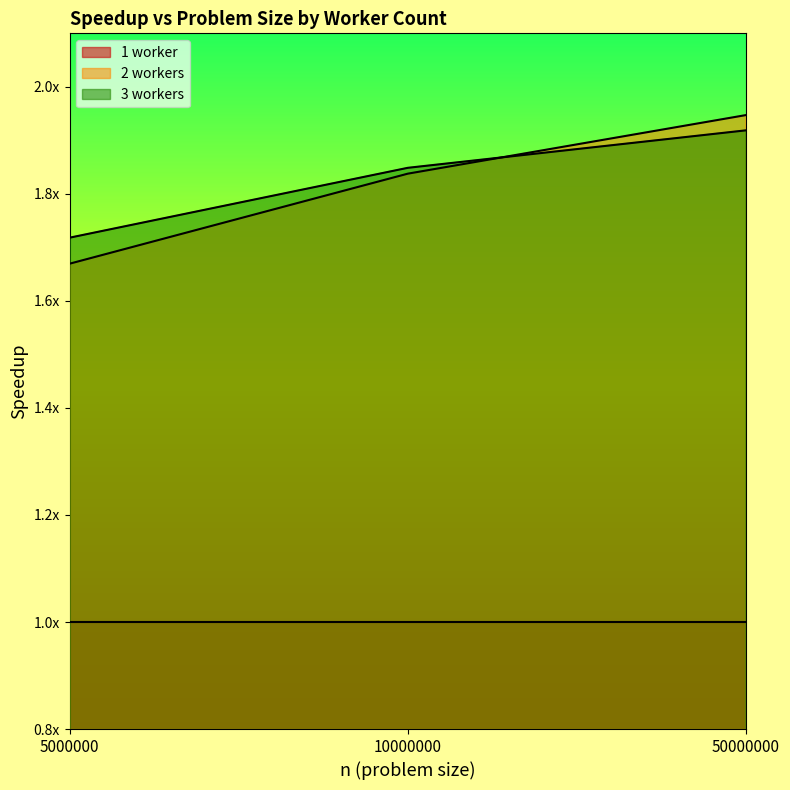

Count the number of categories in the chart.

3